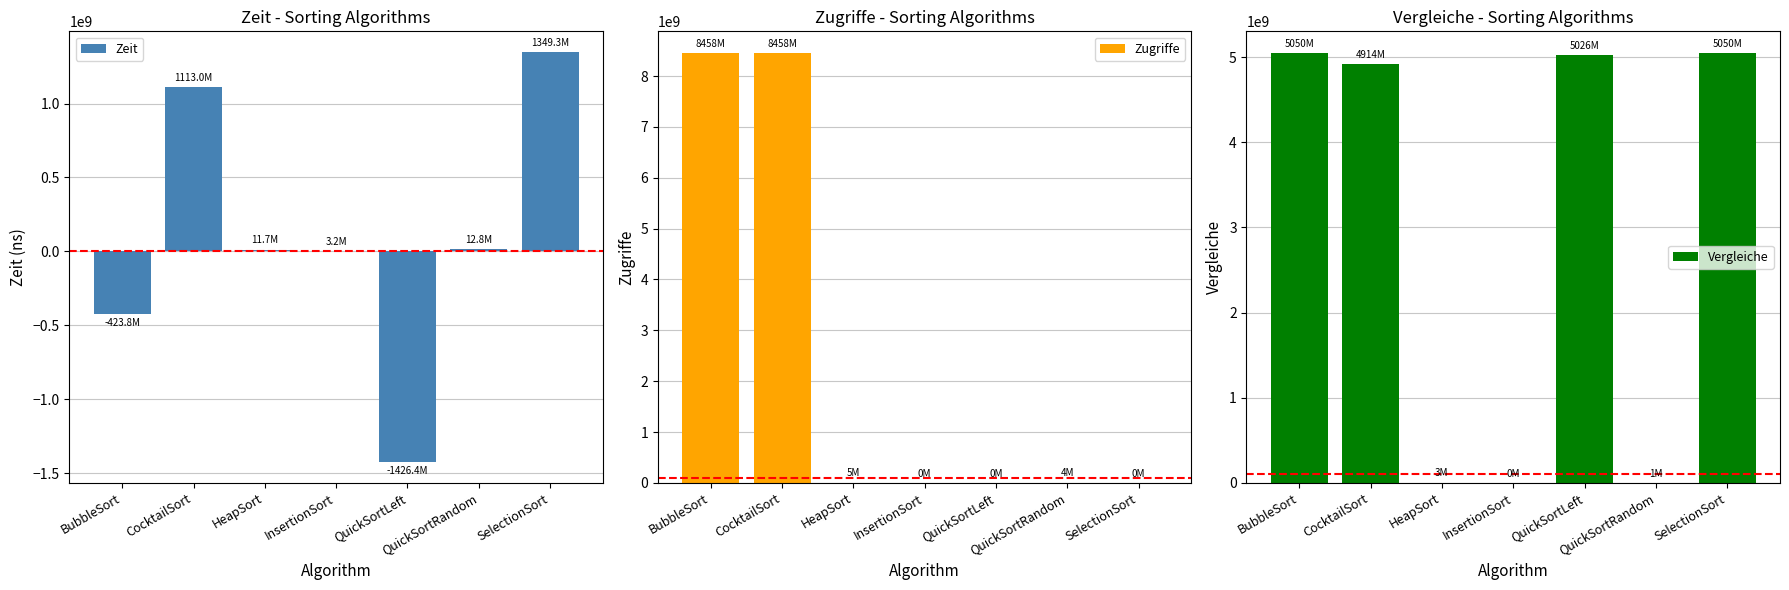

How many bars are there in each group?

3